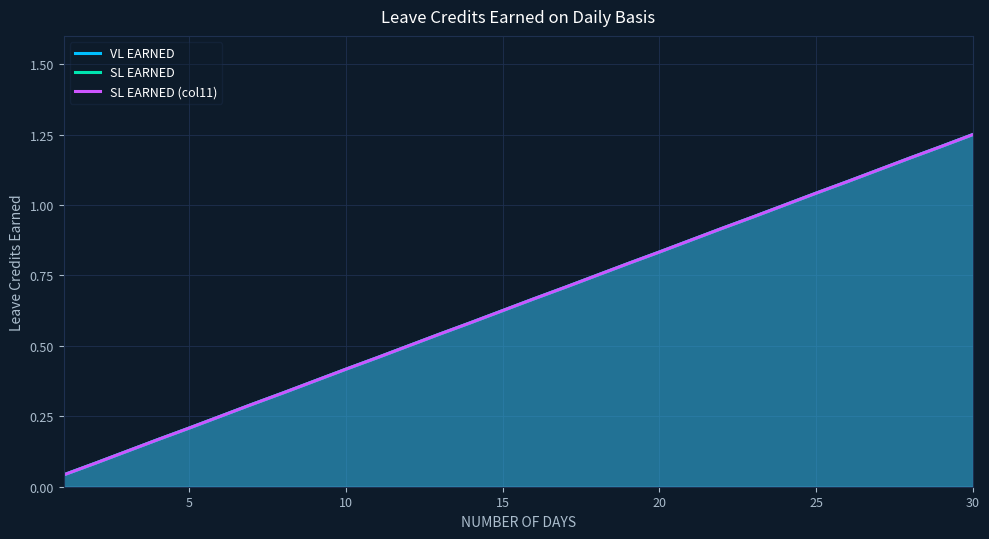

What is the maximum value shown in the chart?

1.2